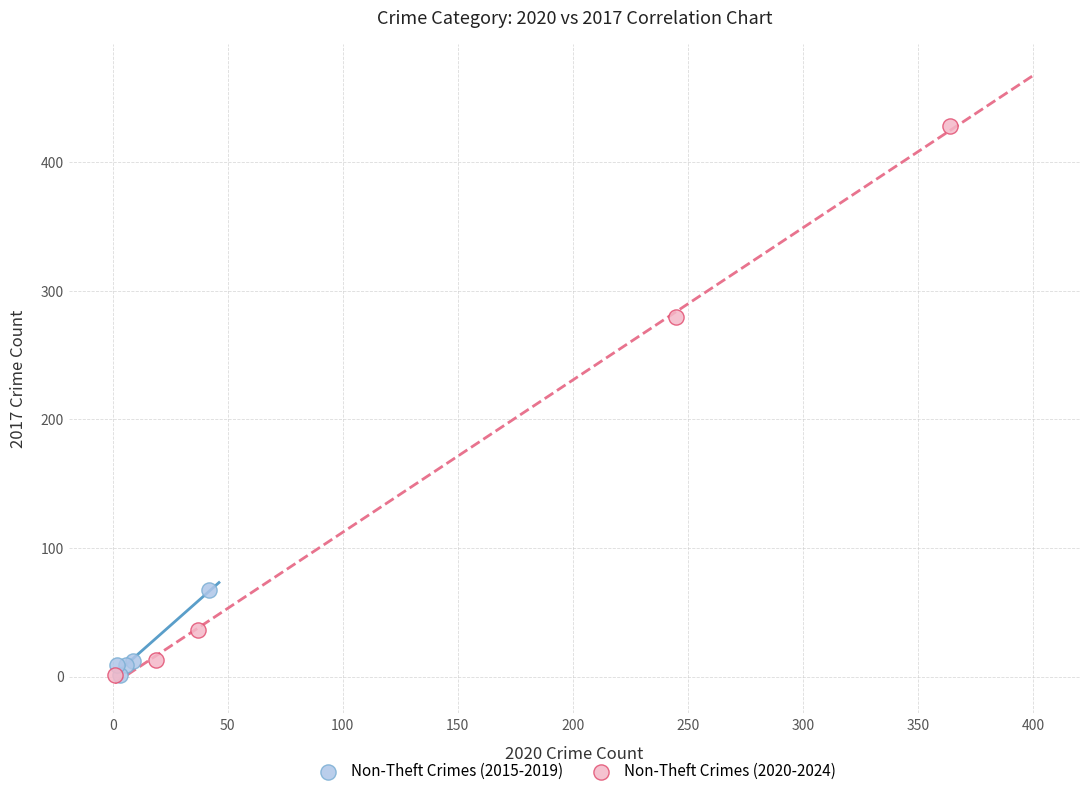

Which series reaches the maximum Y coordinate?

Non-Theft Crimes (2020-2024)